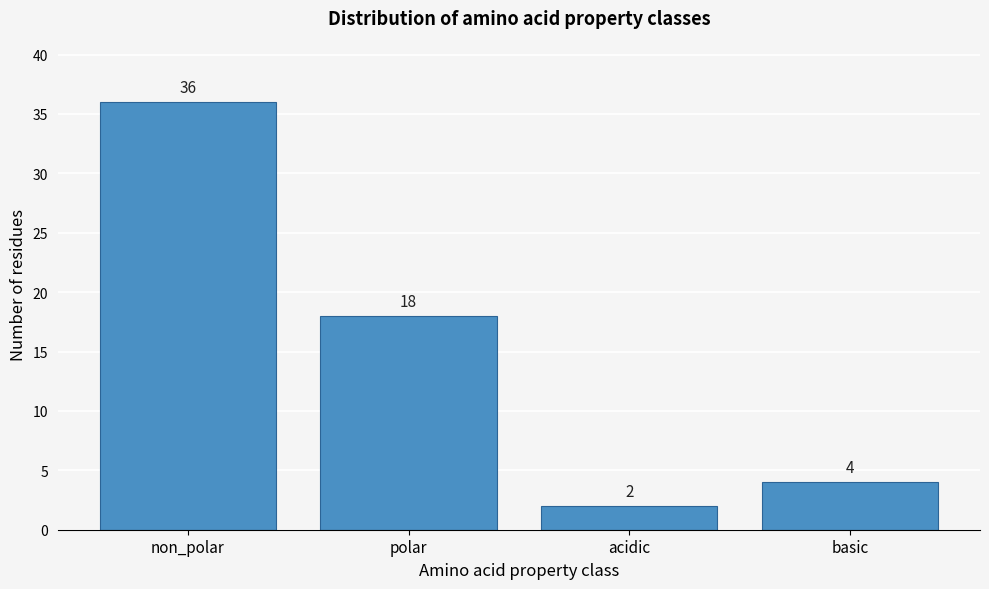

Reading left to right, extract all data points from this chart.

non_polar=36	polar=18	acidic=2	basic=4